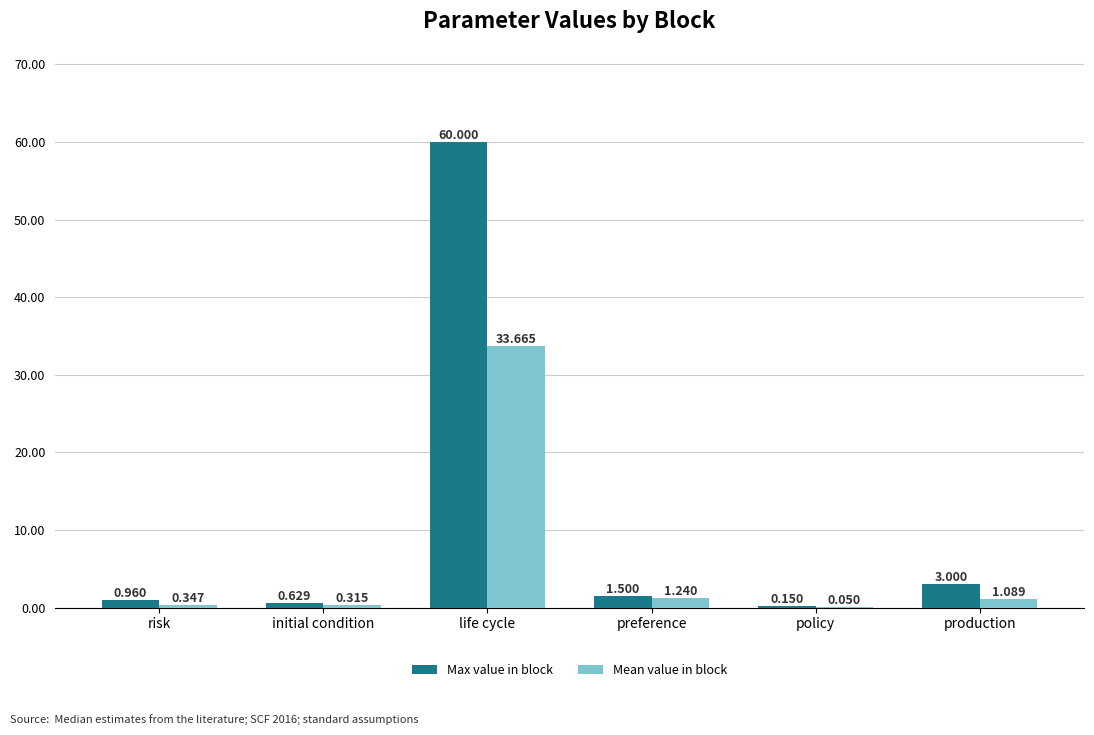

At which label does Max value in block first exceed 1?

life cycle